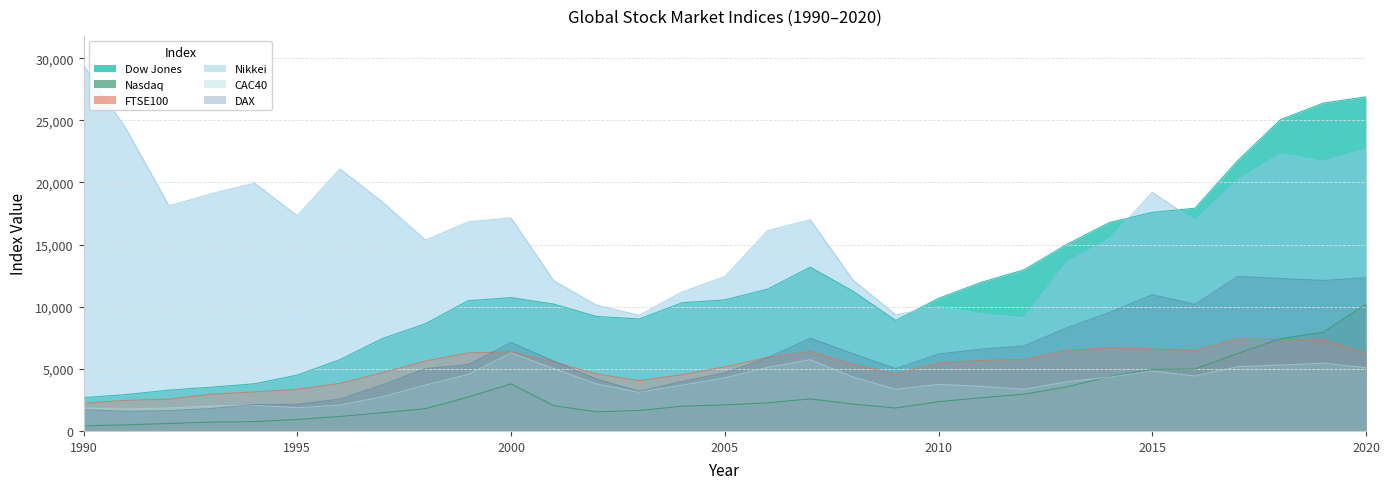

The value of DAX at 2018 is 12269.6. True or false?

True